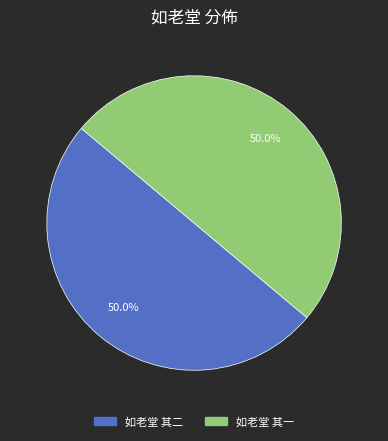

How many segments does this pie chart have?

2